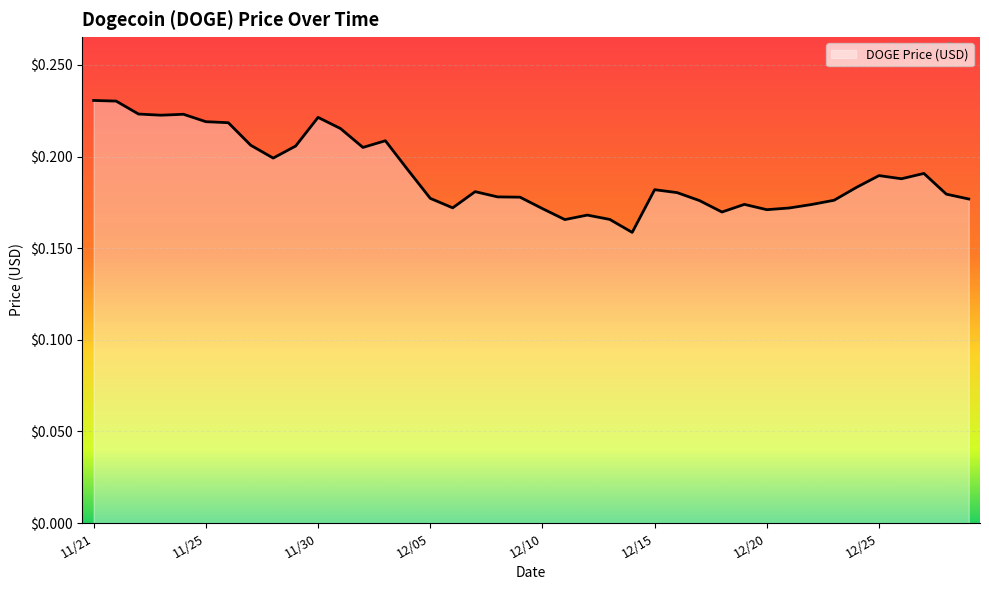

Is this an area chart (filled region under the line)?

Yes